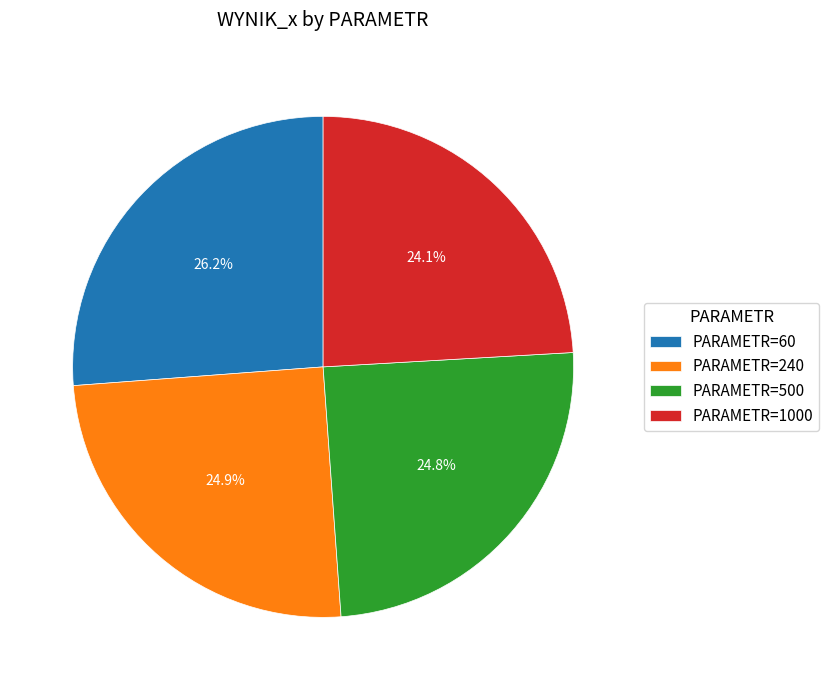

Is the sum of PARAMETR=1000 and PARAMETR=240 greater than half?

No